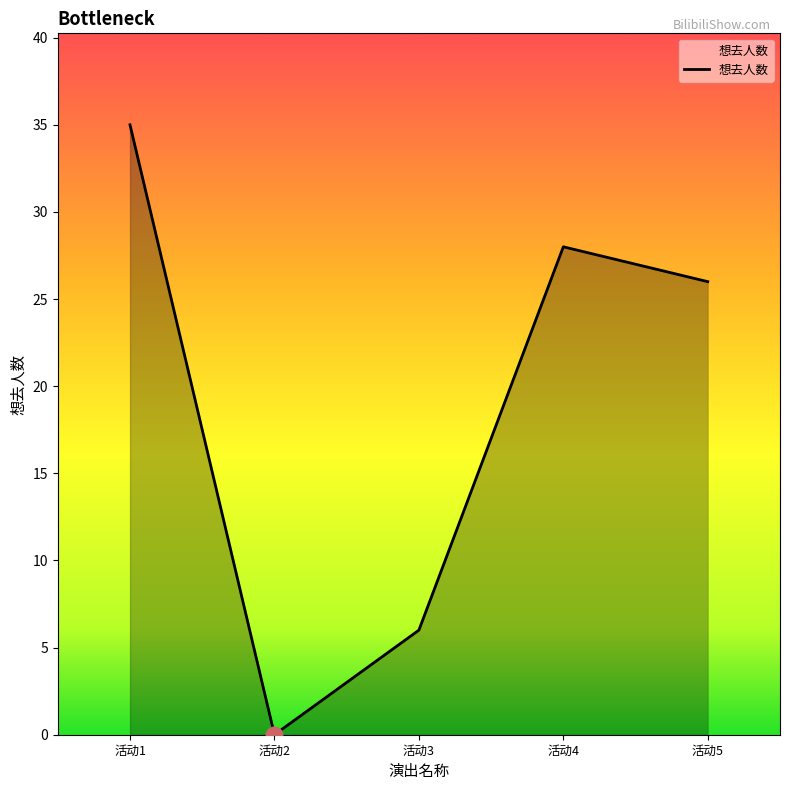

Rank the categories by value from lowest to highest.

活动2, 活动3, 活动5, 活动4, 活动1